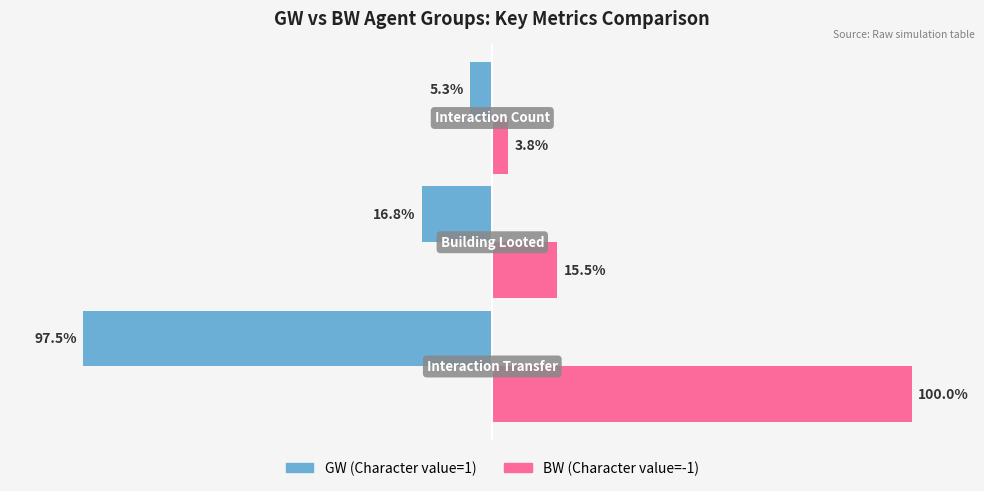

What are all the series names shown in the legend?

GW (Character value=1), BW (Character value=-1)